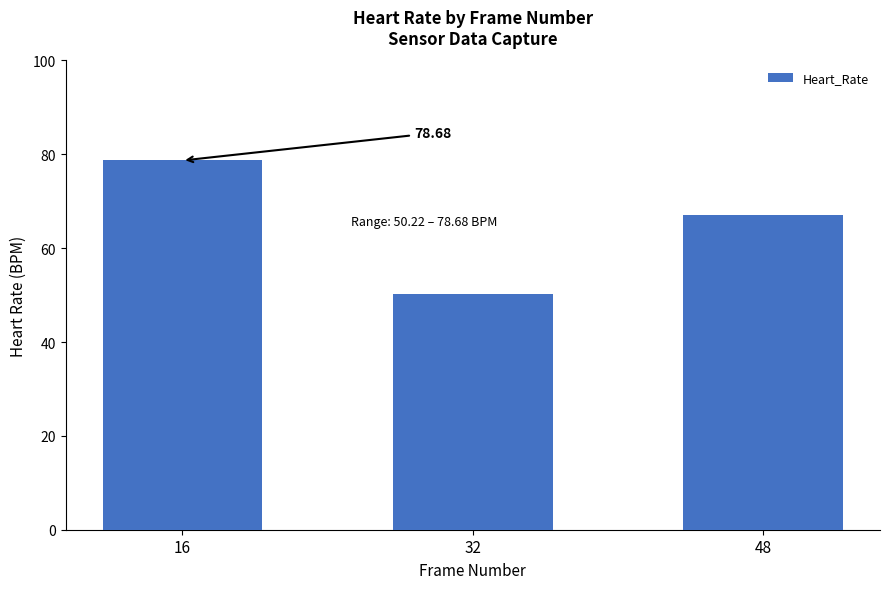

What is the sum of all values?

195.9